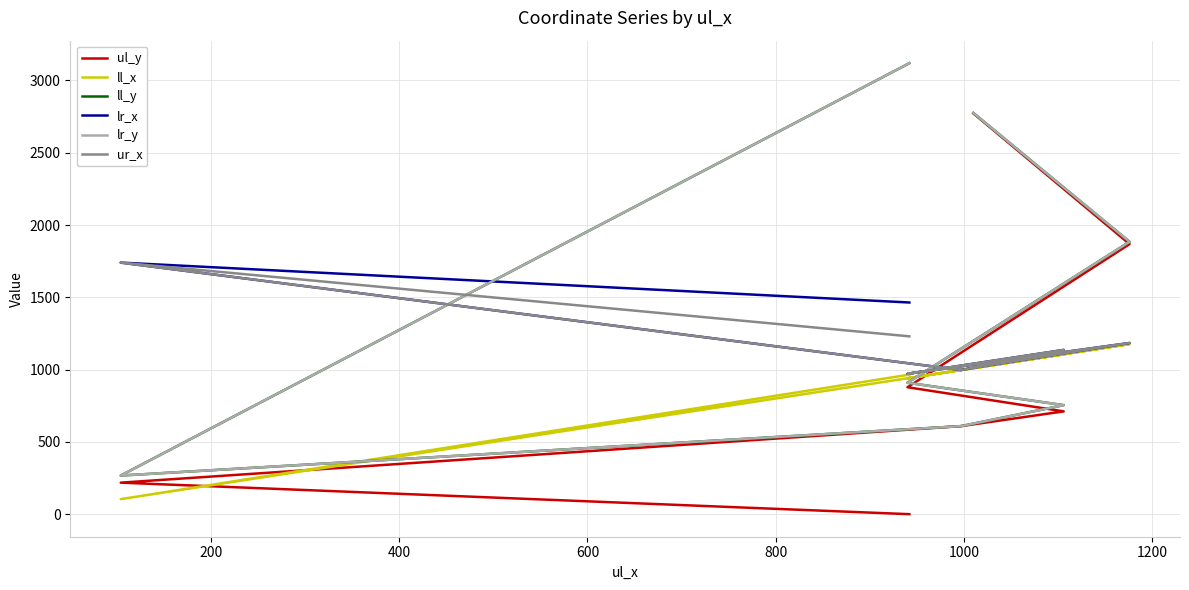

How many data points in ll_x are less than 997?

3